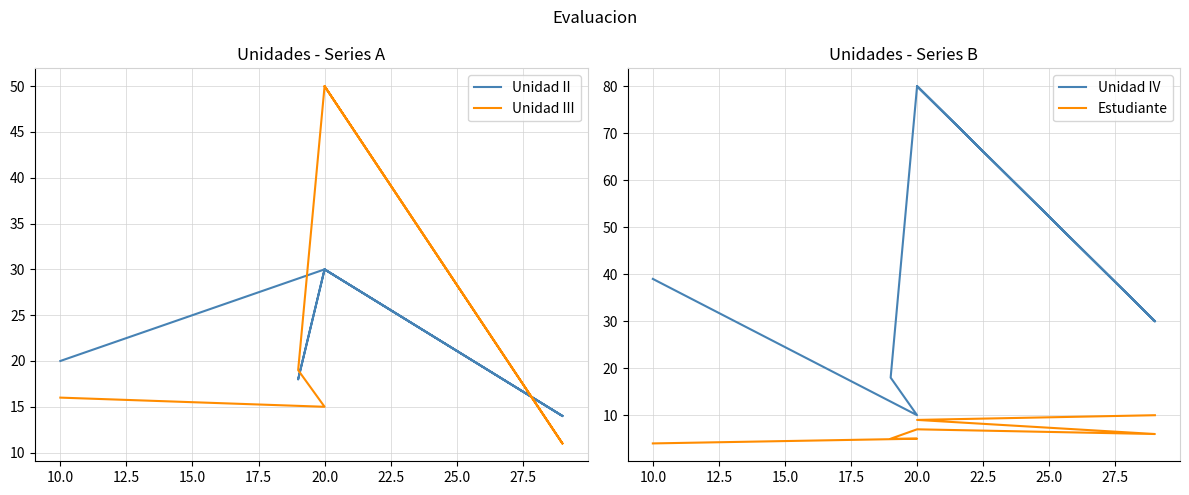

How many data points does each series have?

7